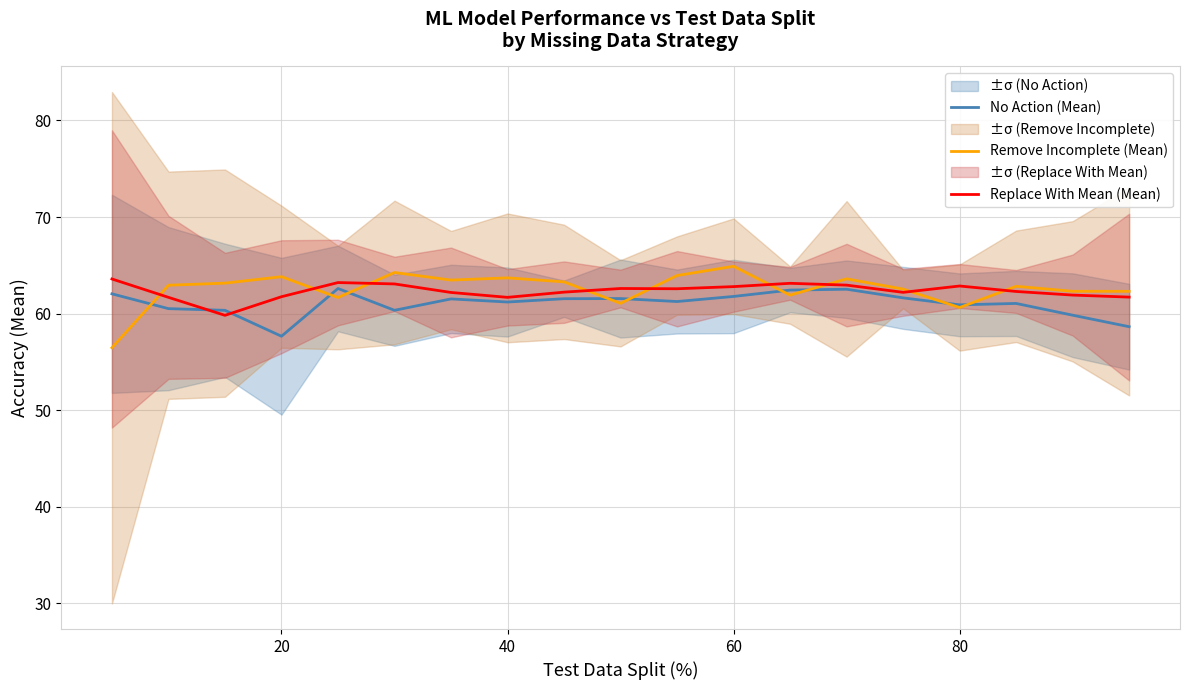

True or false: Remove Incomplete (Mean) has a value of 63.7 at 40.

True